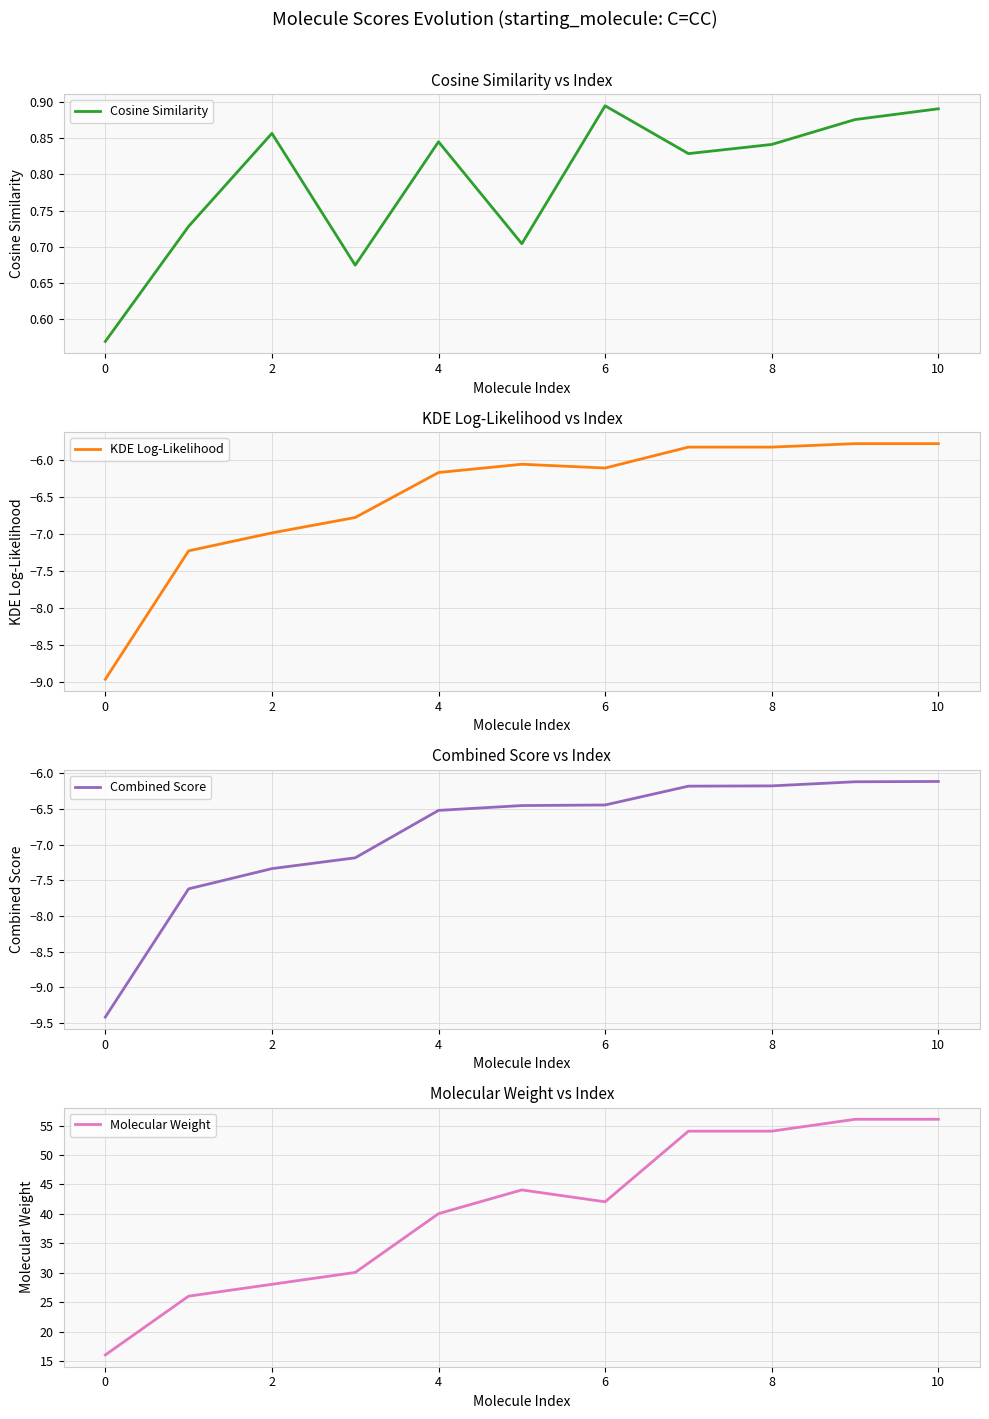

The KDE Log-Likelihood series shows -6.1 at 6. True or false?

True